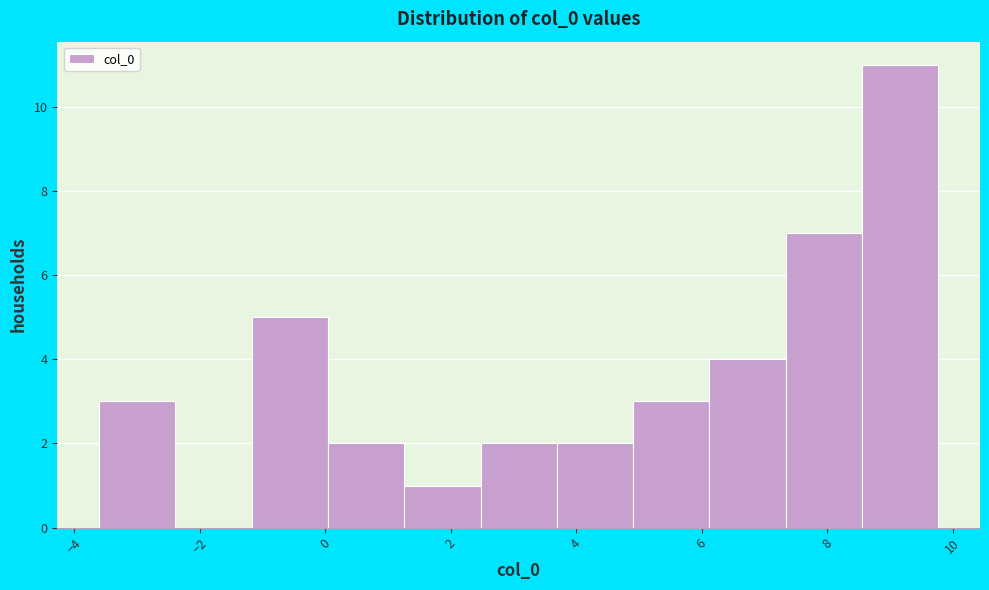

Which range on the x-axis has the tallest bar?

8.6 to 9.8